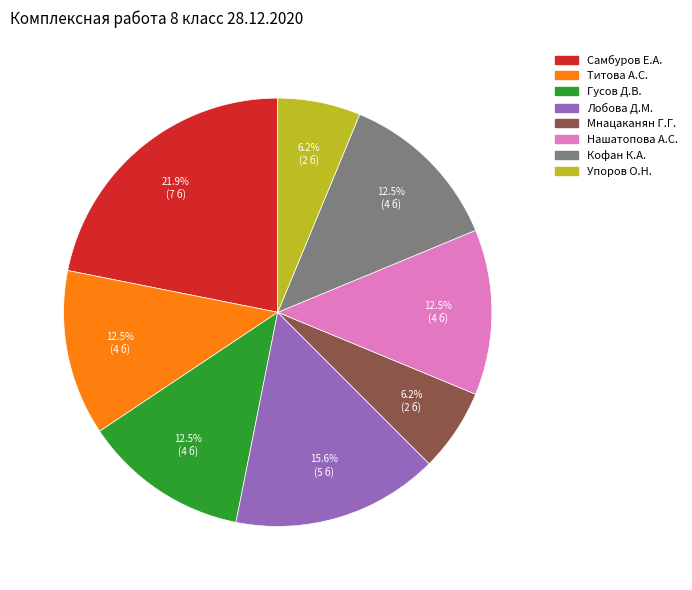

Combined, what portion of the pie is Самбуров Е.А. and Лобова Д.М.?

37.5%